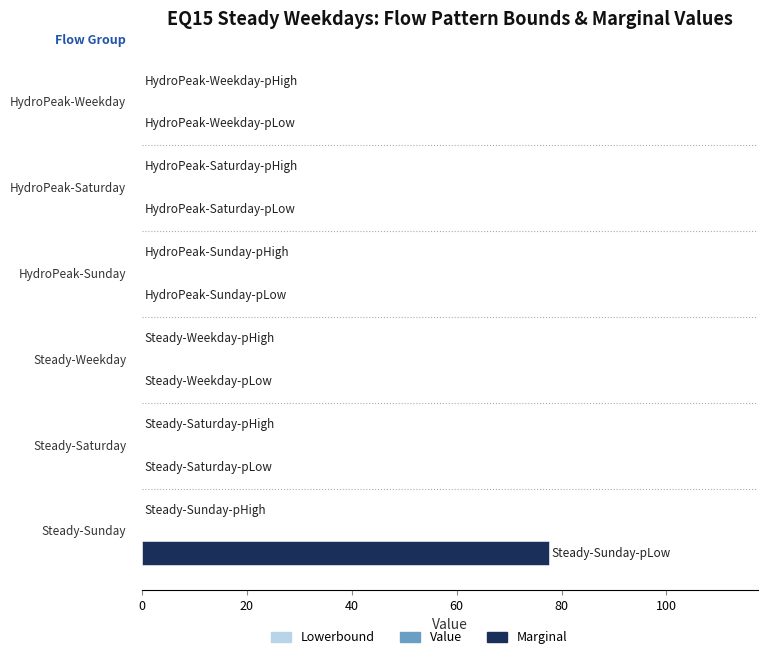

What is the greatest value displayed?

77.5